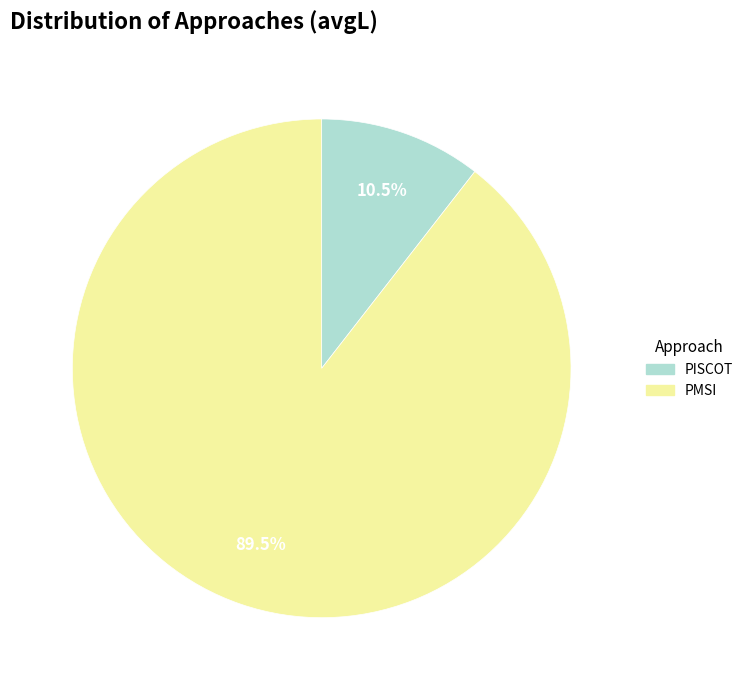

Which slice is the largest?

PMSI